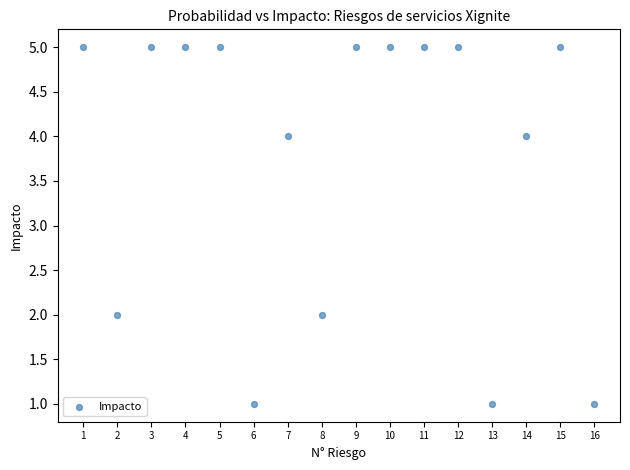

What is the range of Y values (max minus min)?

4